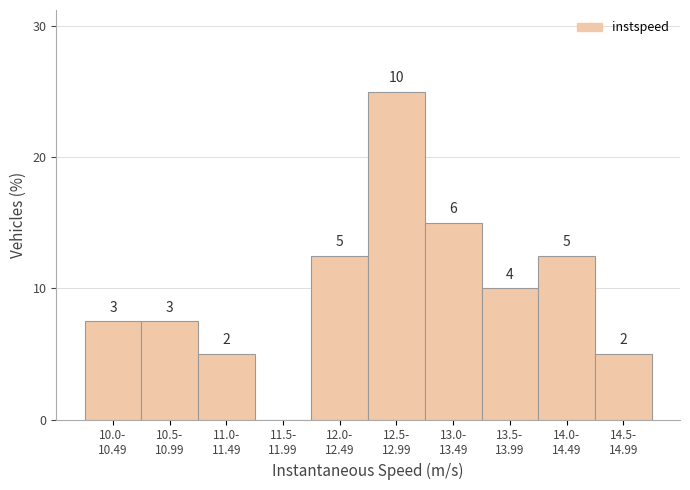

Are the bars horizontal?

No